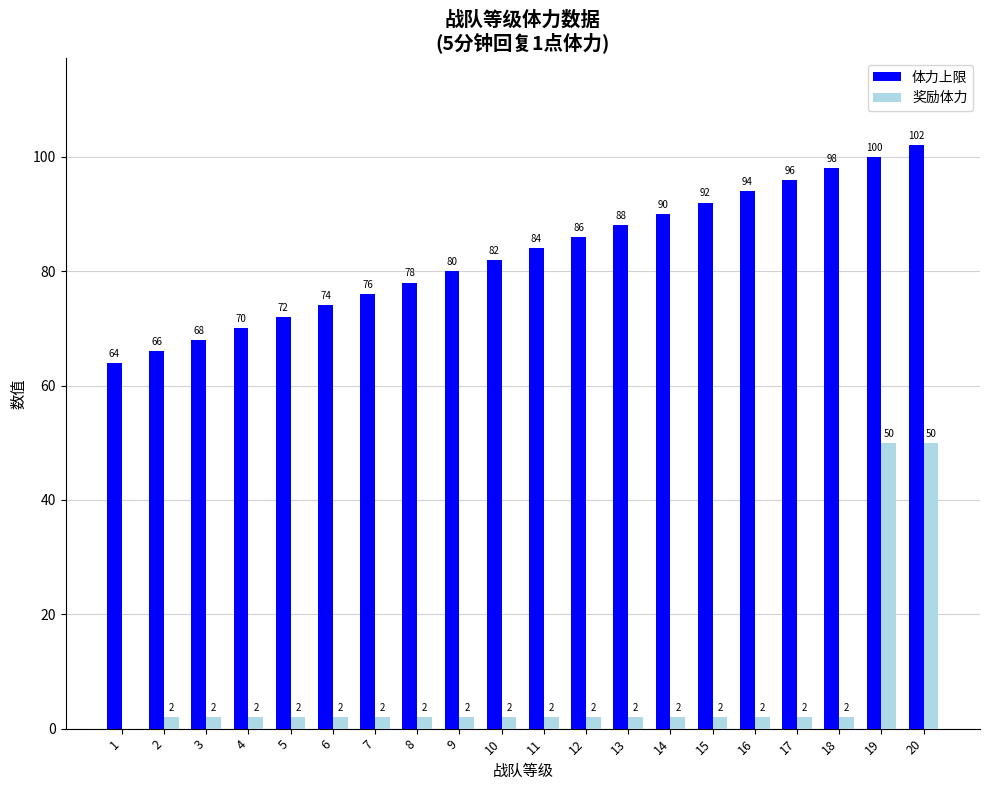

Is the value of 体力上限 at 17 greater than the value of 奖励体力 at 14?

Yes